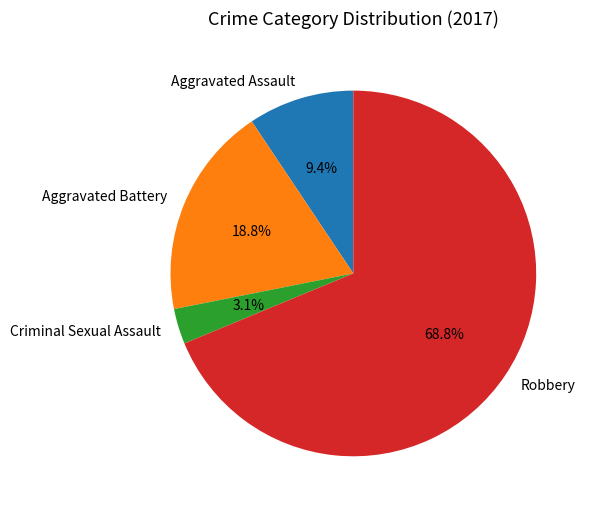

To the nearest percent, what percentage of the pie is Aggravated Battery?

19%